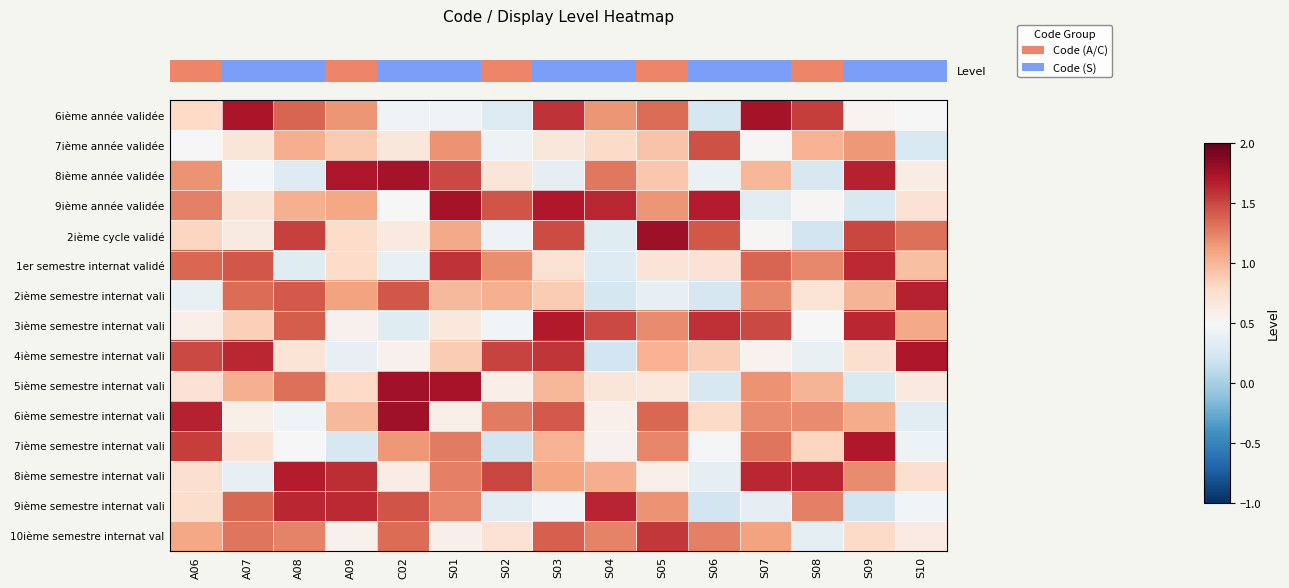

Between S02 and A08, which is larger?

A08